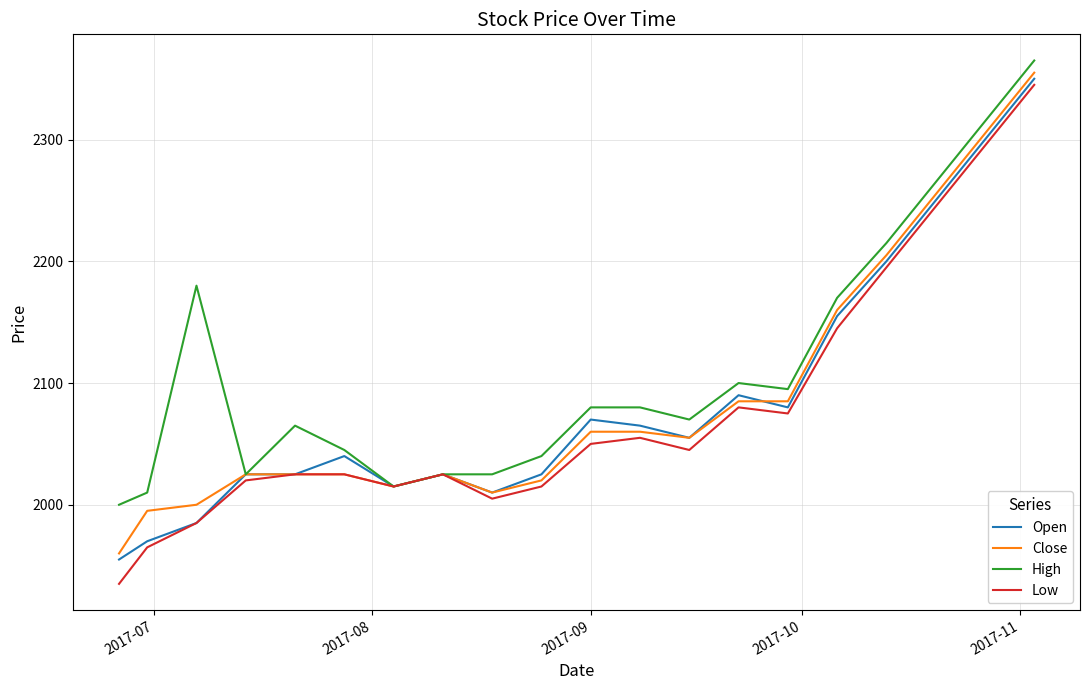

Which series has the widest spread of values?

Low